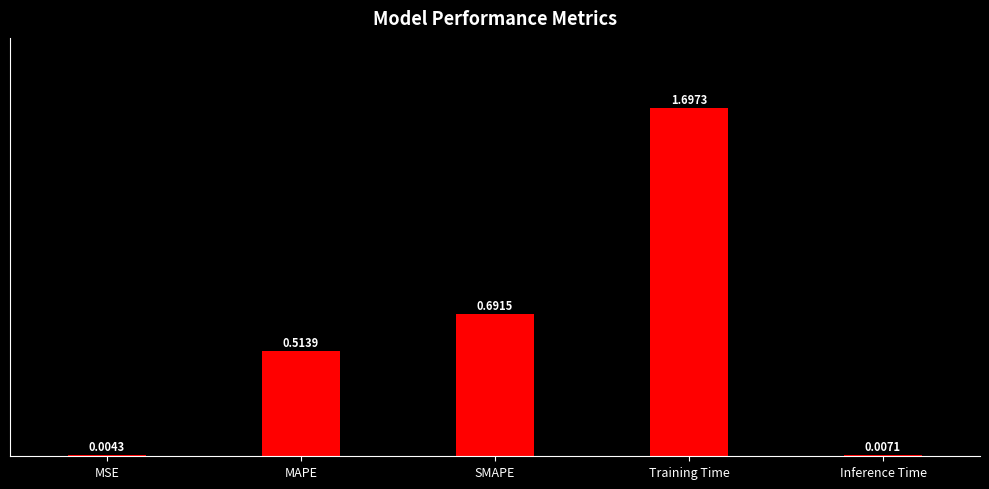

Which label corresponds to the largest value in the chart?

Training Time